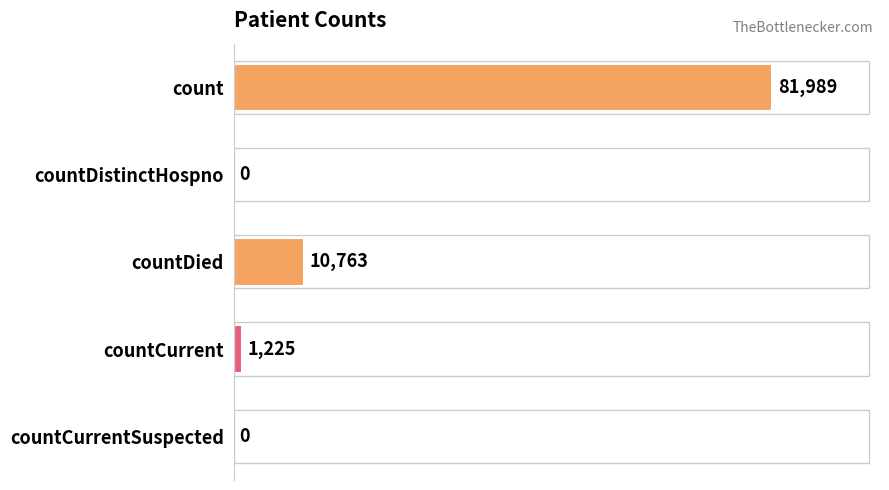

Which has a higher value, countCurrent or countDied?

countDied